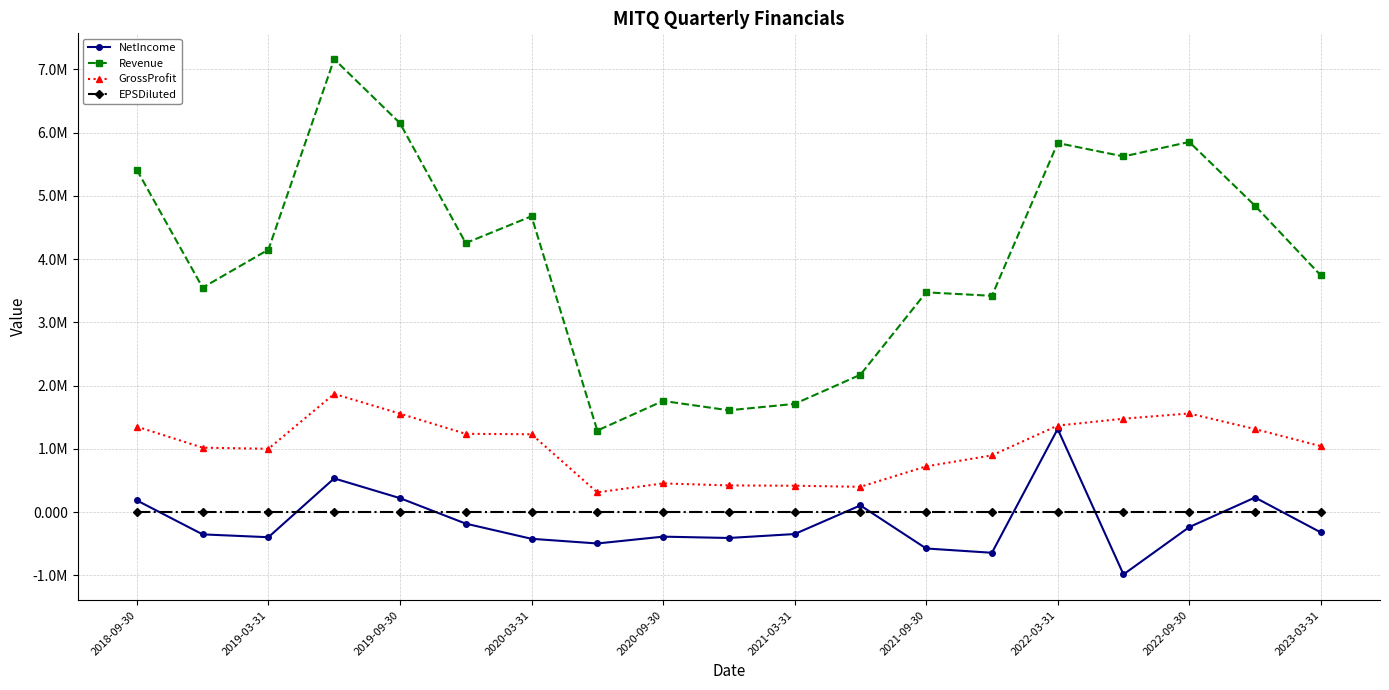

What are all the series names shown in the legend?

NetIncome, Revenue, GrossProfit, EPSDiluted